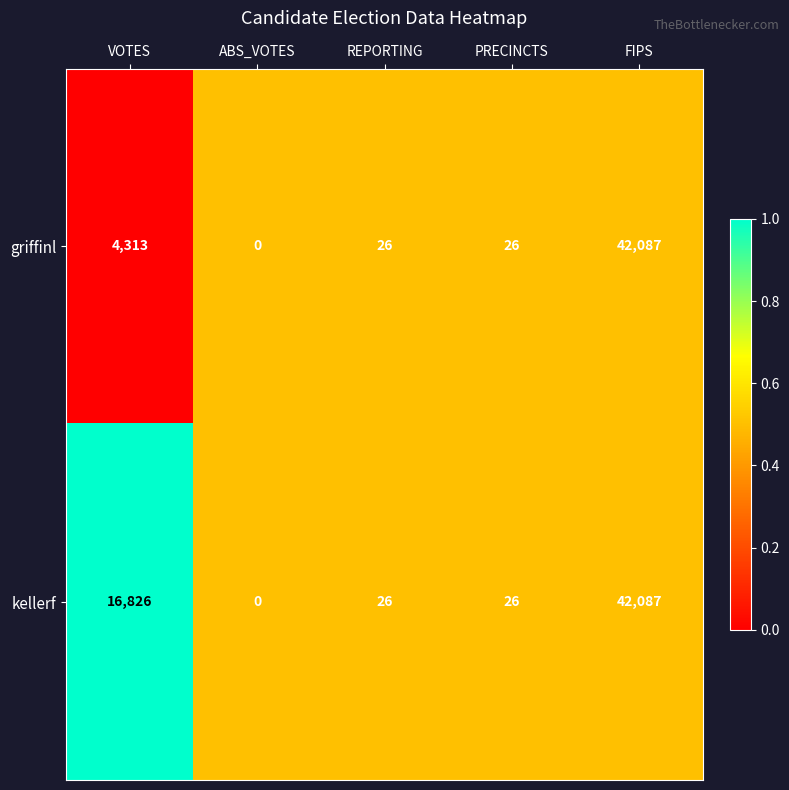

True or false: griffinl has a value of 4313 at VOTES.

True